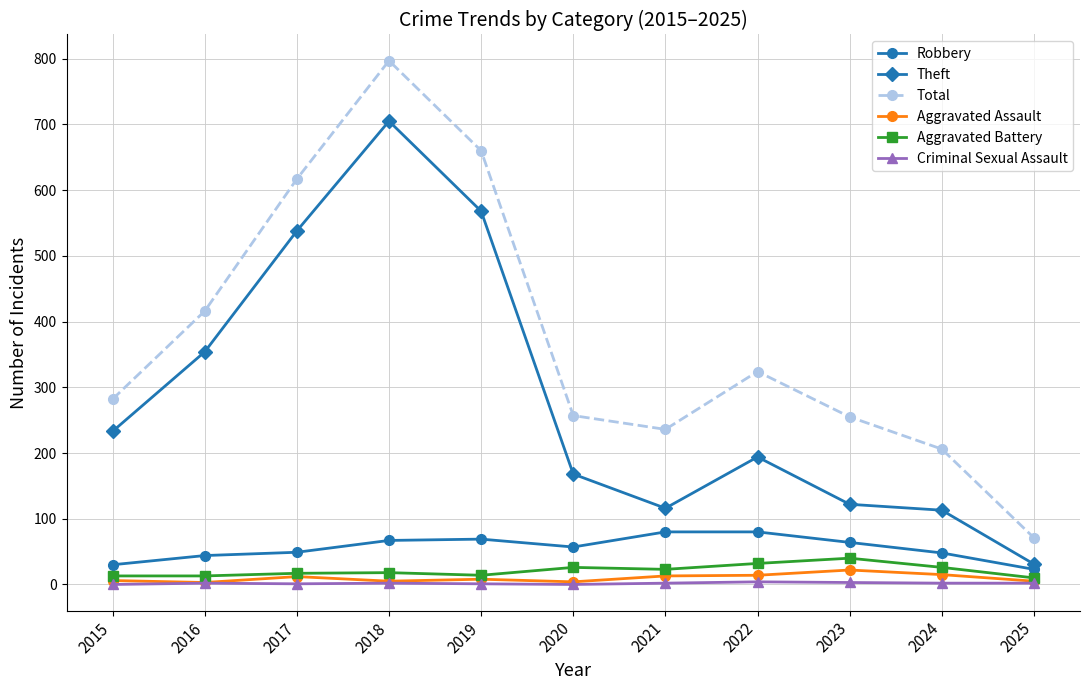

True or false: Robbery has more than 0 points higher than both neighbors.

True